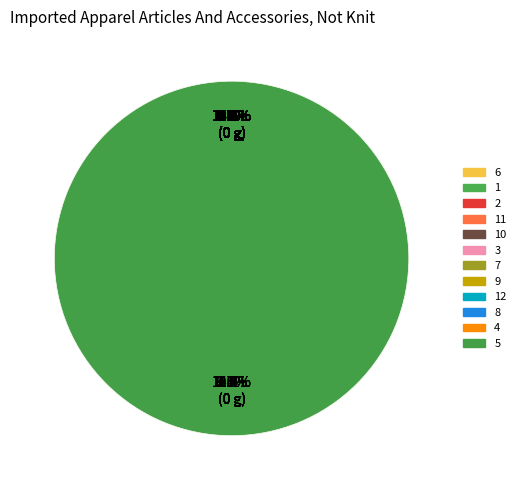

To the nearest percent, what portion does 9 represent?

10%